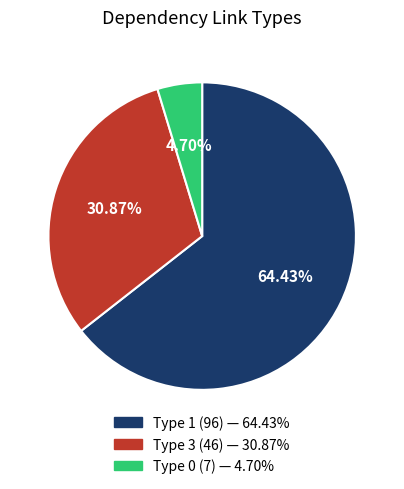

Rank the categories by value from highest to lowest.

Type 1, Type 3, Type 0